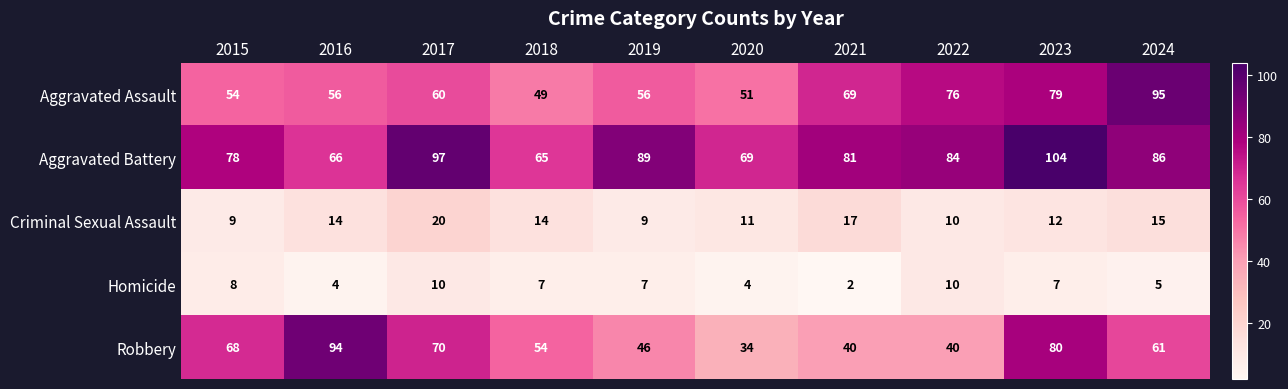

Which category has the highest value across all series?

2023